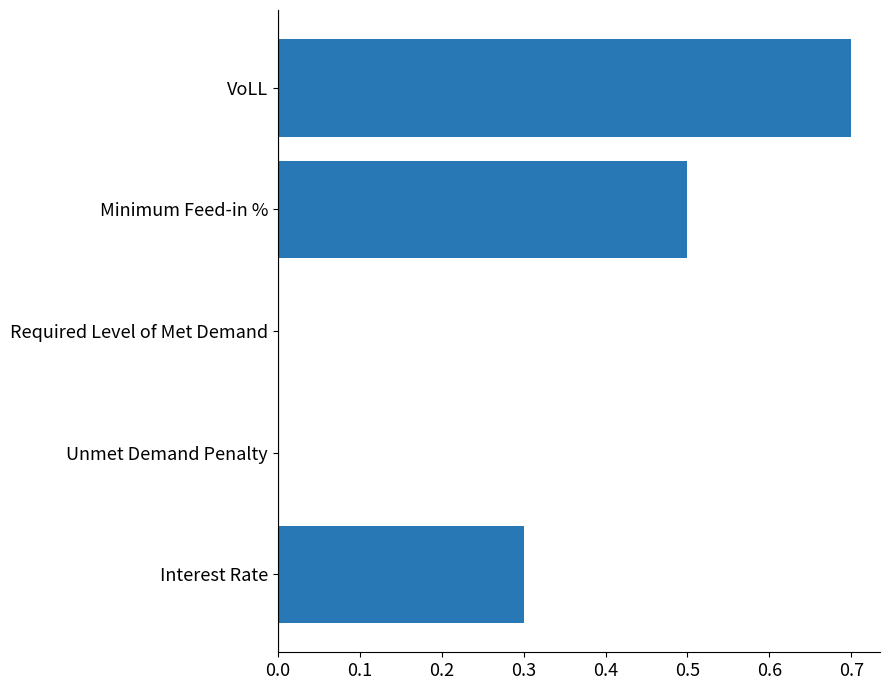

What is the average value?

0.3